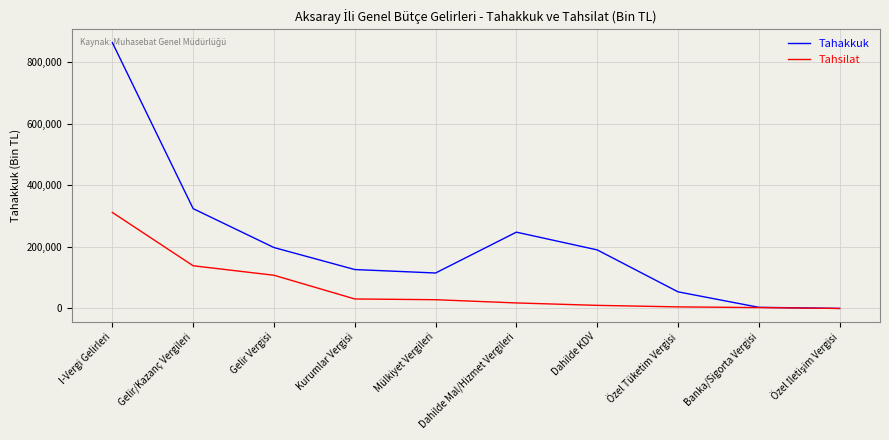

Which series has the largest total across all categories?

Tahakkuk